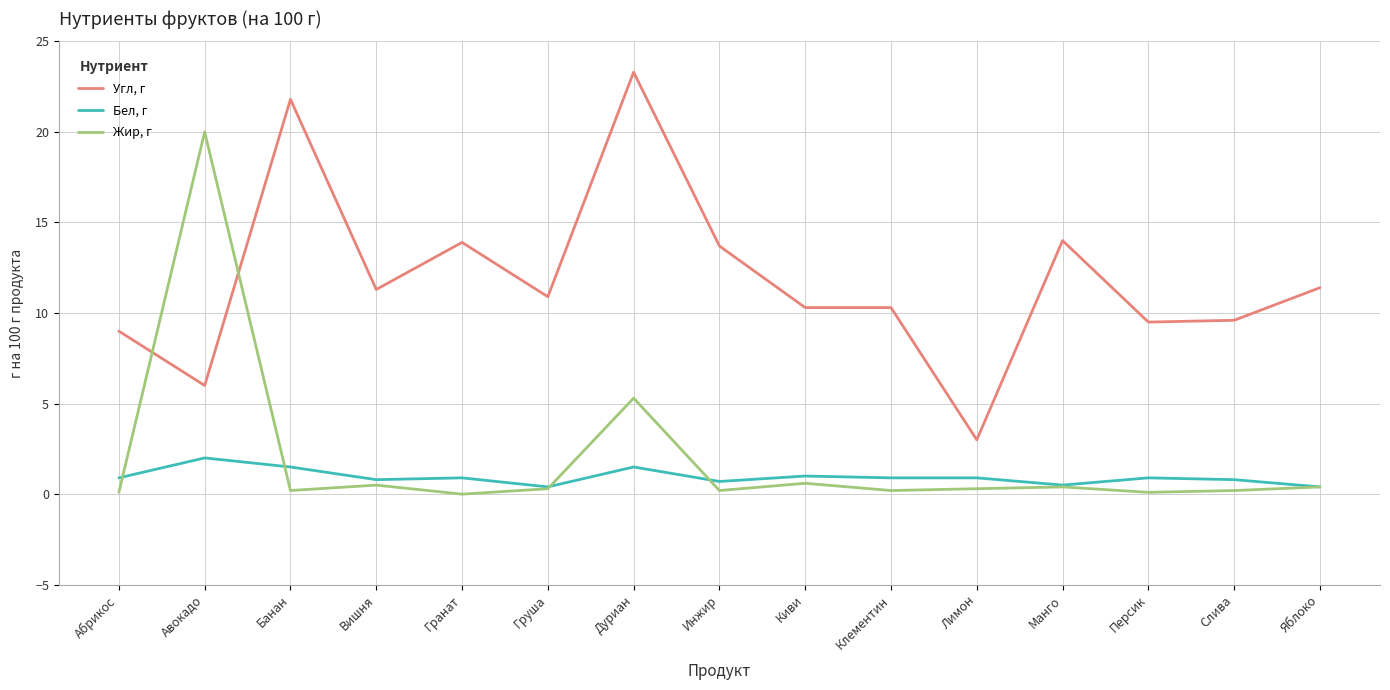

True or false: Угл, г and Бел, г intersect in this chart.

False